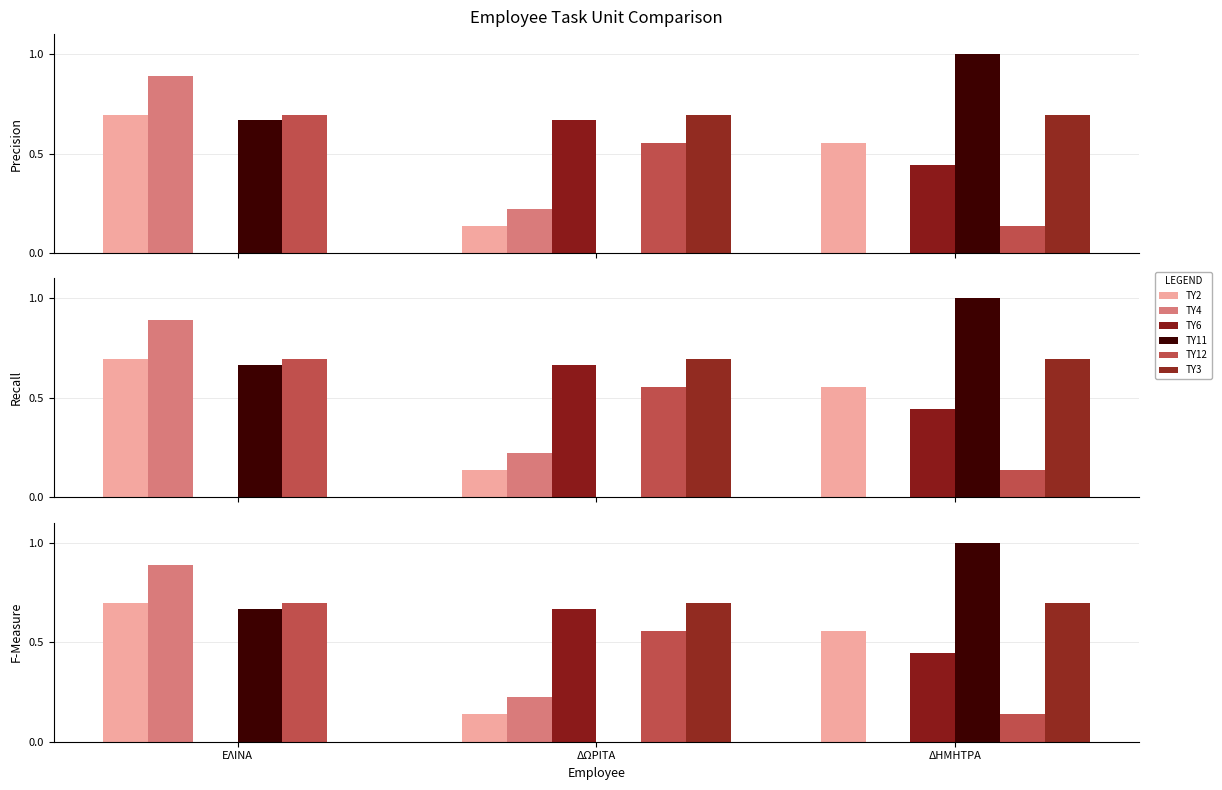

Which category has the lowest value in the ΤΥ6 series?

ΕΛΙΝΑ